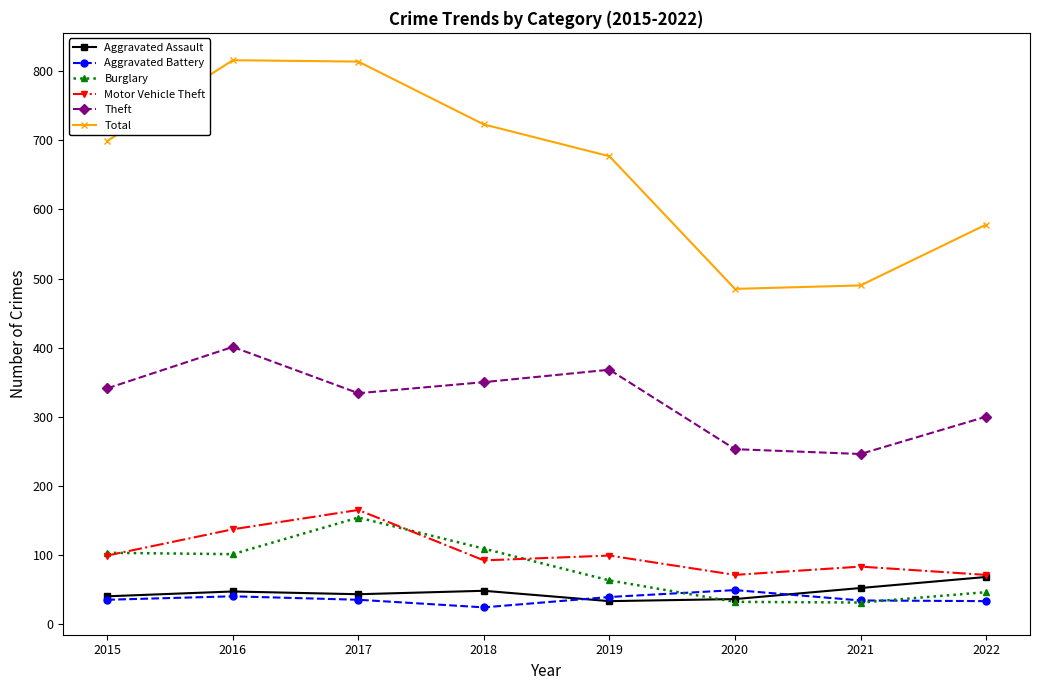

True or false: Theft has a value of 522 at 2019.

False